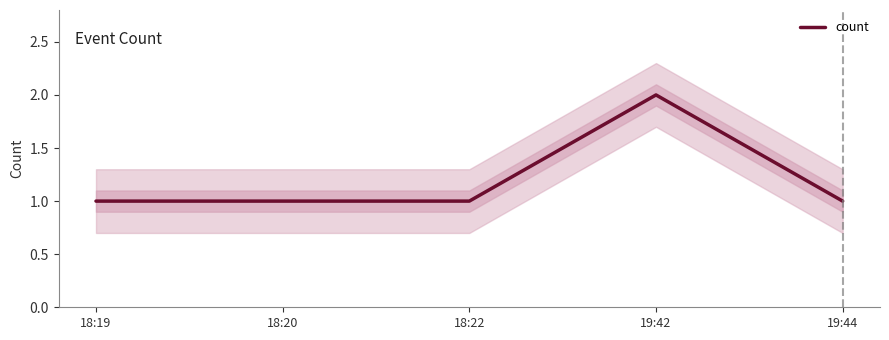

Between 18:19 and 18:22, which is larger?

18:19